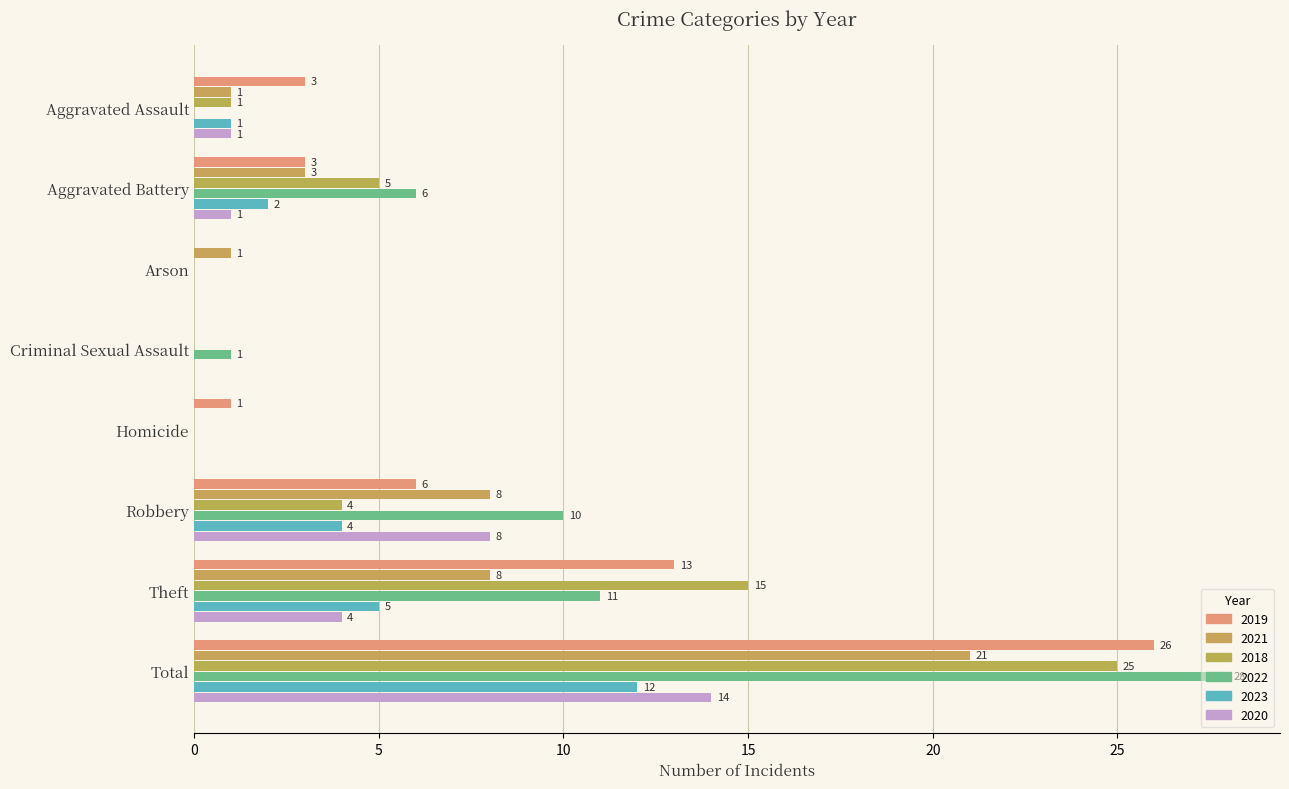

What is the sum of the 2019 values at Robbery and Arson?

6